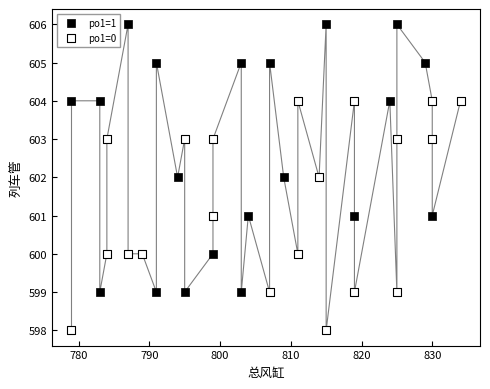

Which series reaches the maximum Y coordinate?

po1=1